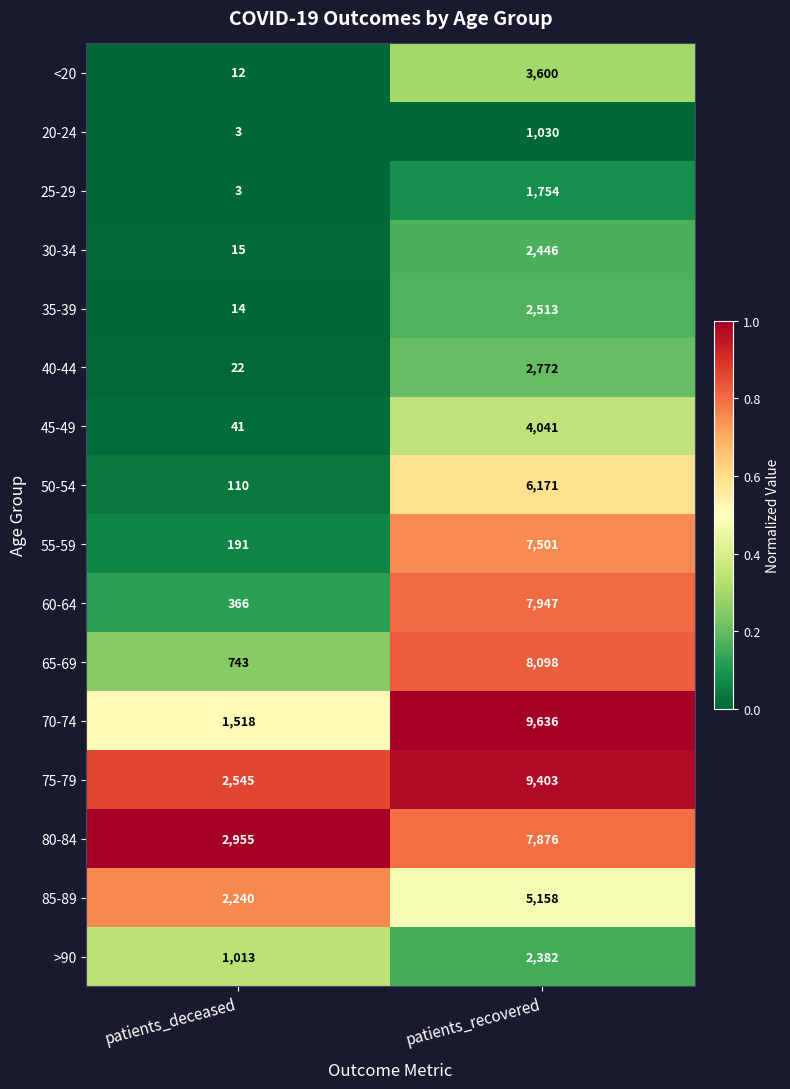

What is the sum of the 50-54 values at patients_recovered and patients_deceased?

6281